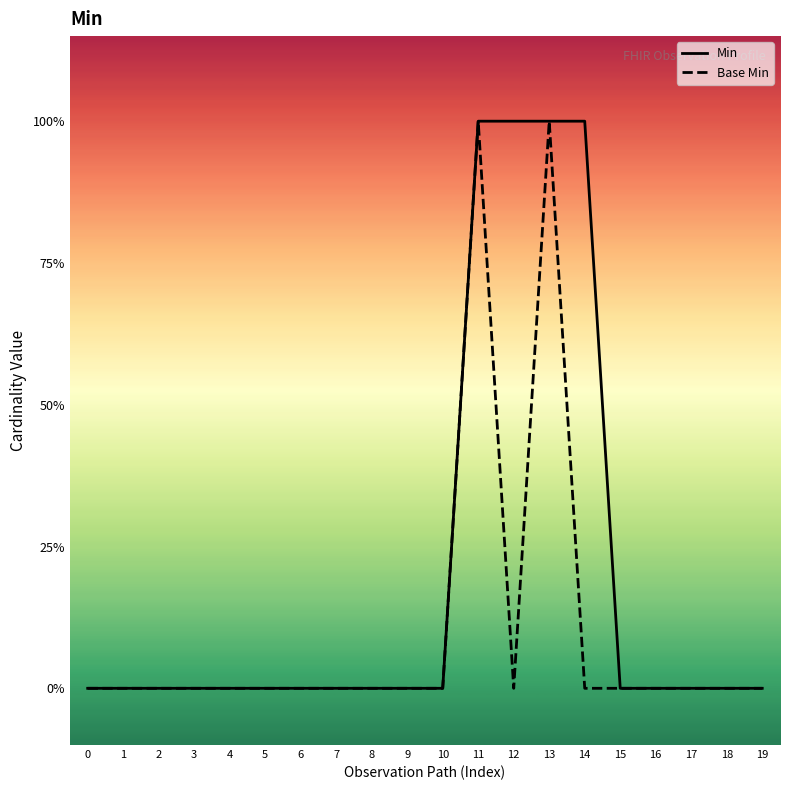

List the labels in order of Min value, largest first.

11, 12, 13, 14, 0, 1, 2, 3, 4, 5, 6, 7, 8, 9, 10, 15, 16, 17, 18, 19